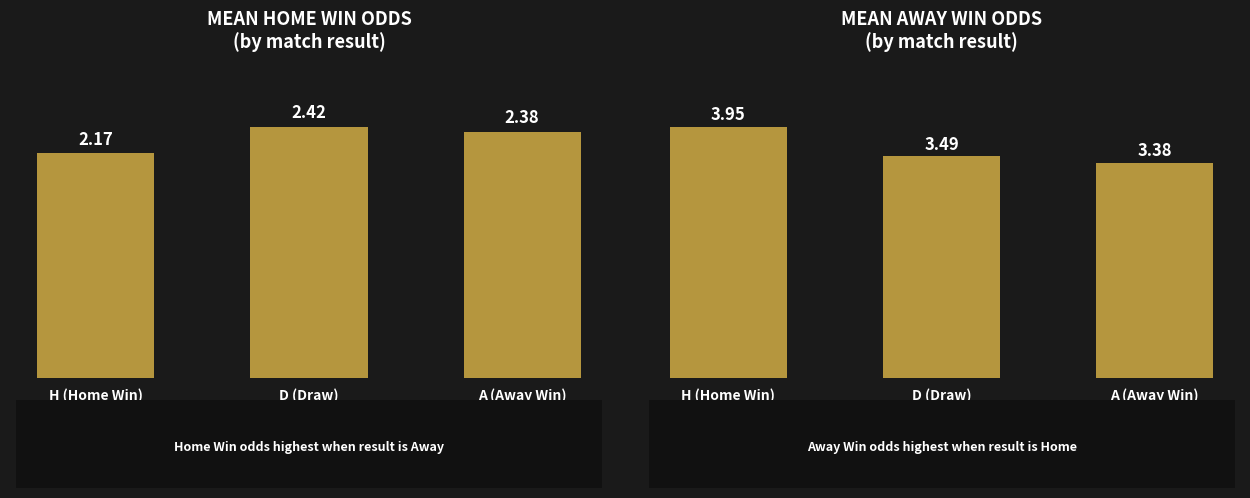

What is the difference between the highest and lowest values at A (Away Win)?

1.0